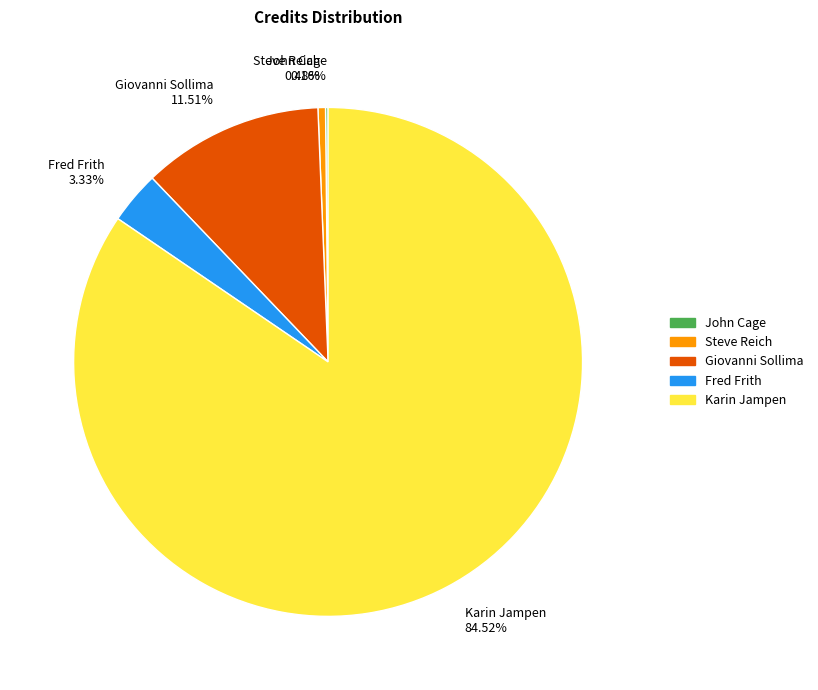

The Giovanni Sollima slice represents 19% of the pie. True or false?

False